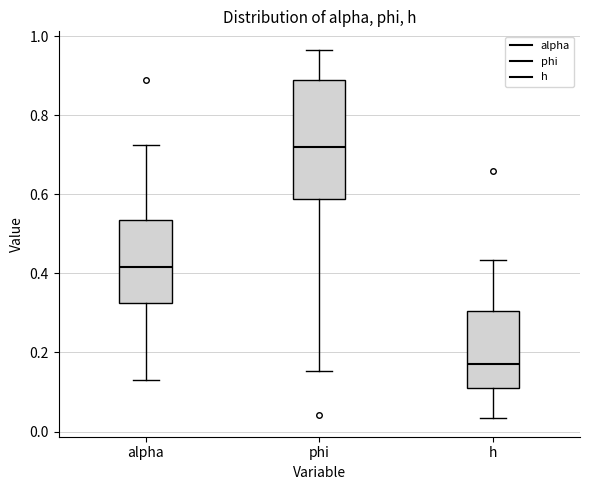

Reading left to right, transcribe this box plot: for each box, give where its median line is, the range the box spans, and where its two whiskers end, as read against the y-axis. The values are not printed on the chart, so give them approximately, as read against the axis.

alpha: median 0.42, box 0.32 to 0.54, whiskers 0.14 to 0.72
phi: median 0.72, box 0.58 to 0.88, whiskers 0.16 to 0.96
h: median 0.18, box 0.12 to 0.30, whiskers 0.04 to 0.44